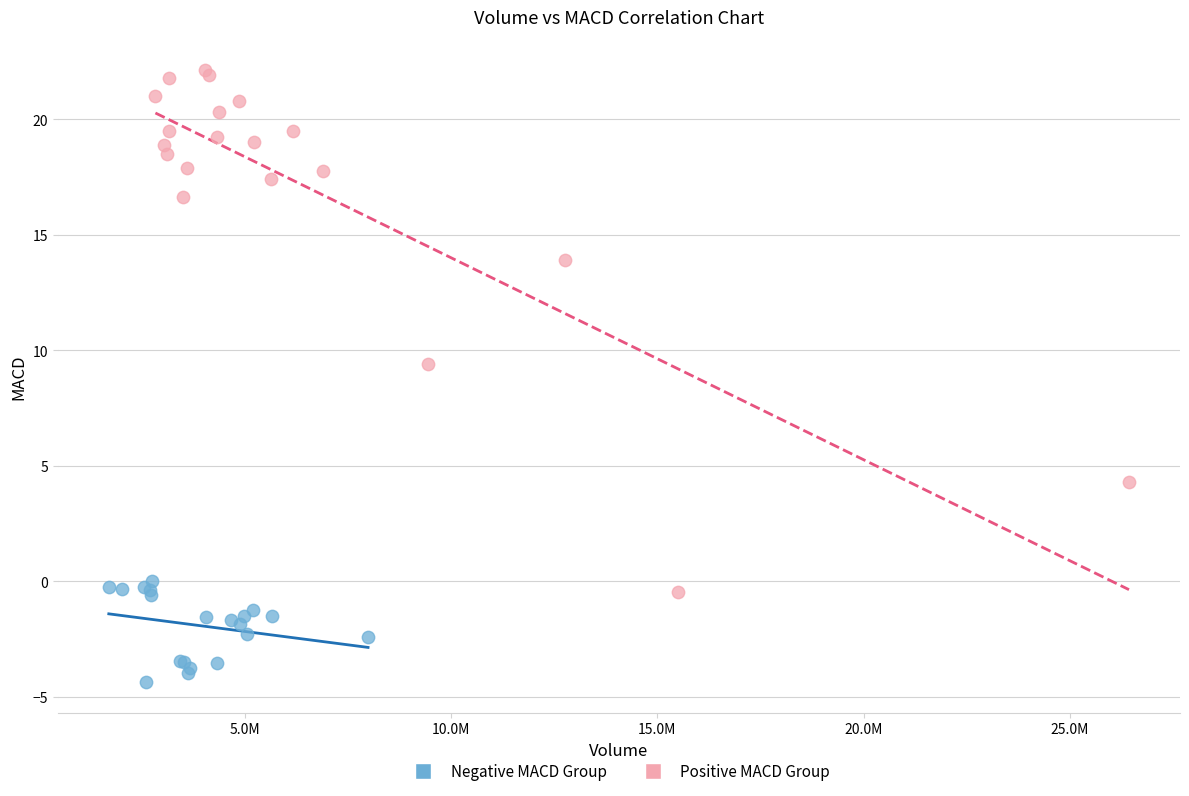

Which series contains the highest Y value?

Positive MACD Group